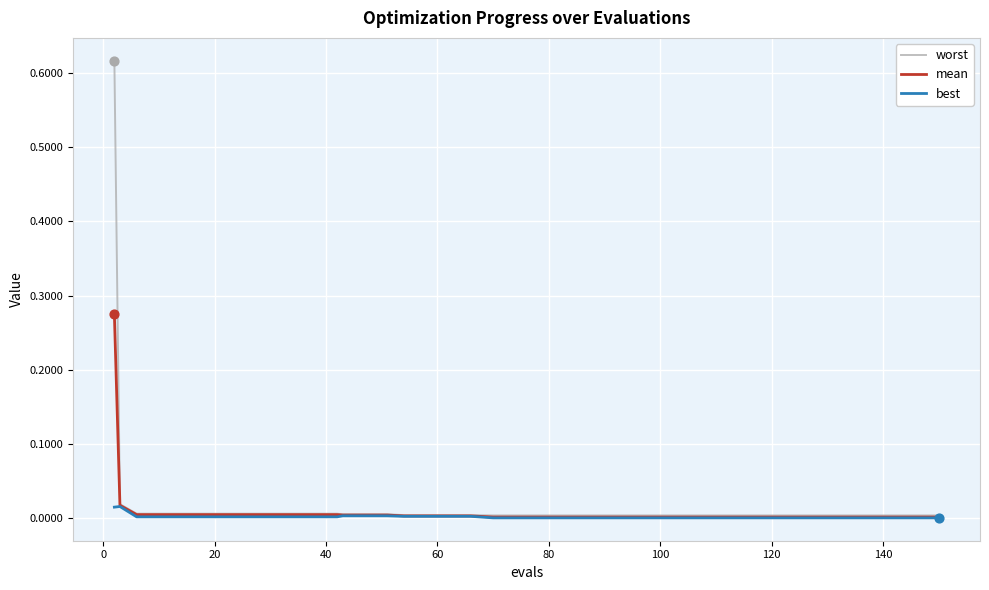

Which series has the widest spread of values?

worst